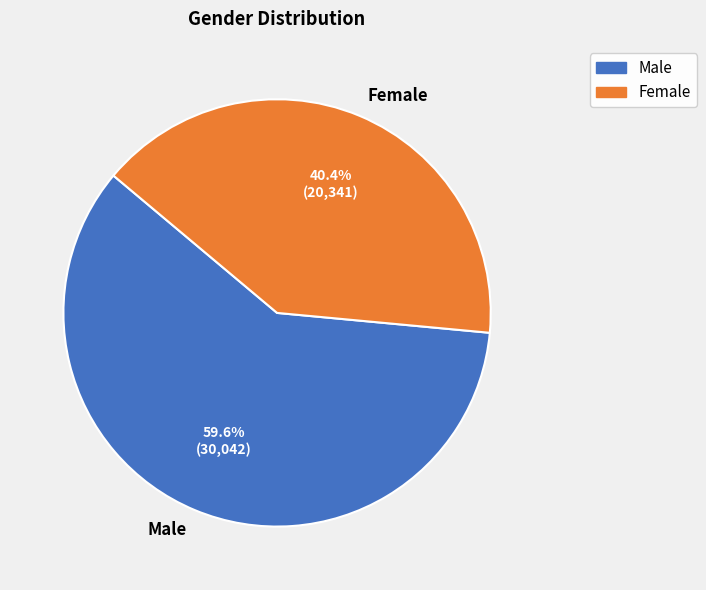

Between Female and Male, which is larger?

Male